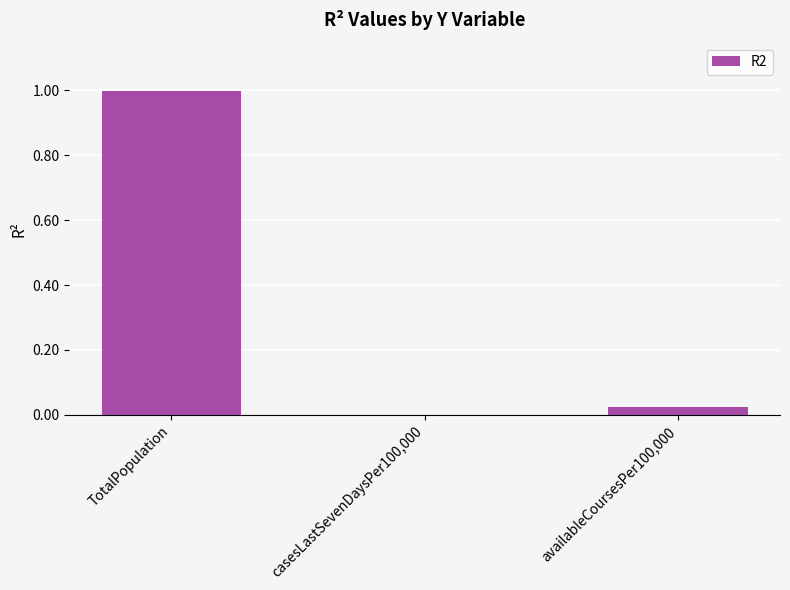

Read the value at TotalPopulation.

1.0